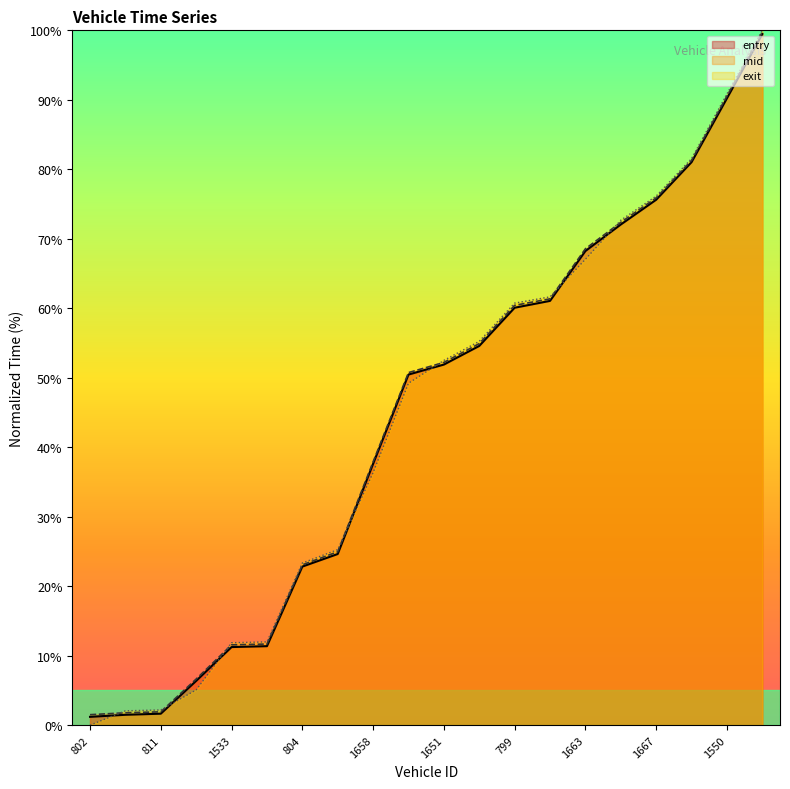

Where is exit nearest to the value 50?

800